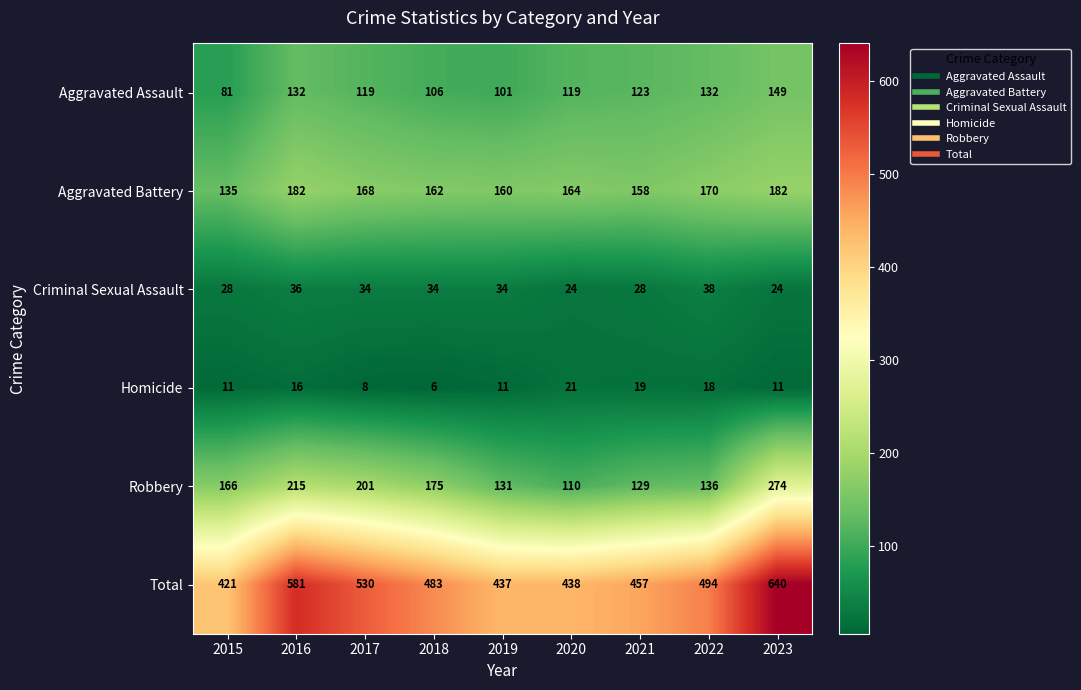

Which series has the largest total across all categories?

Total